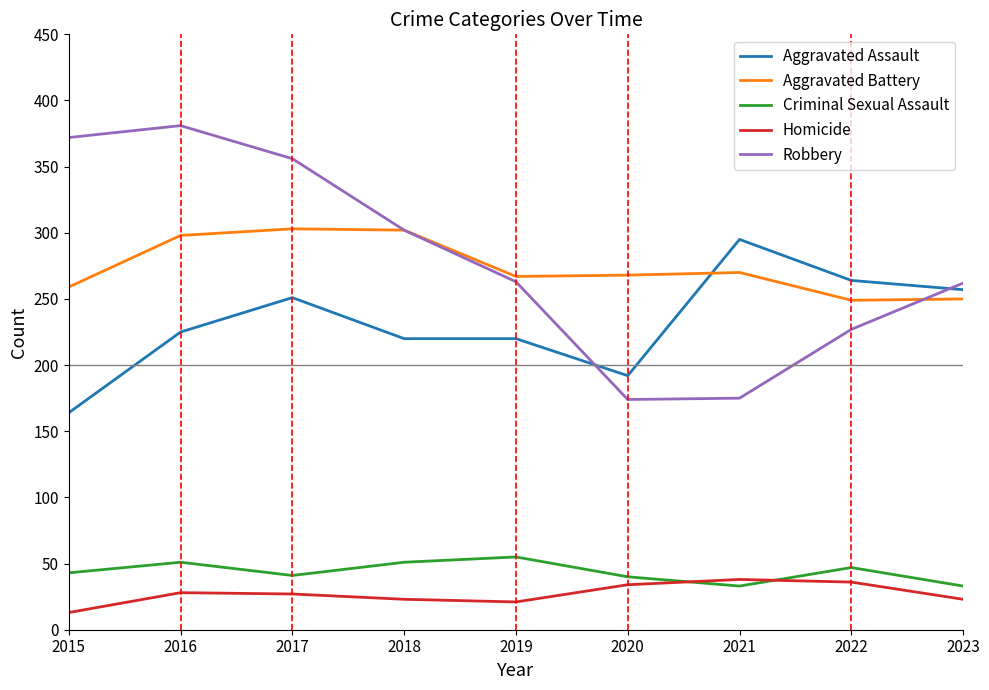

At how many categories does at least one series exceed 217?

9